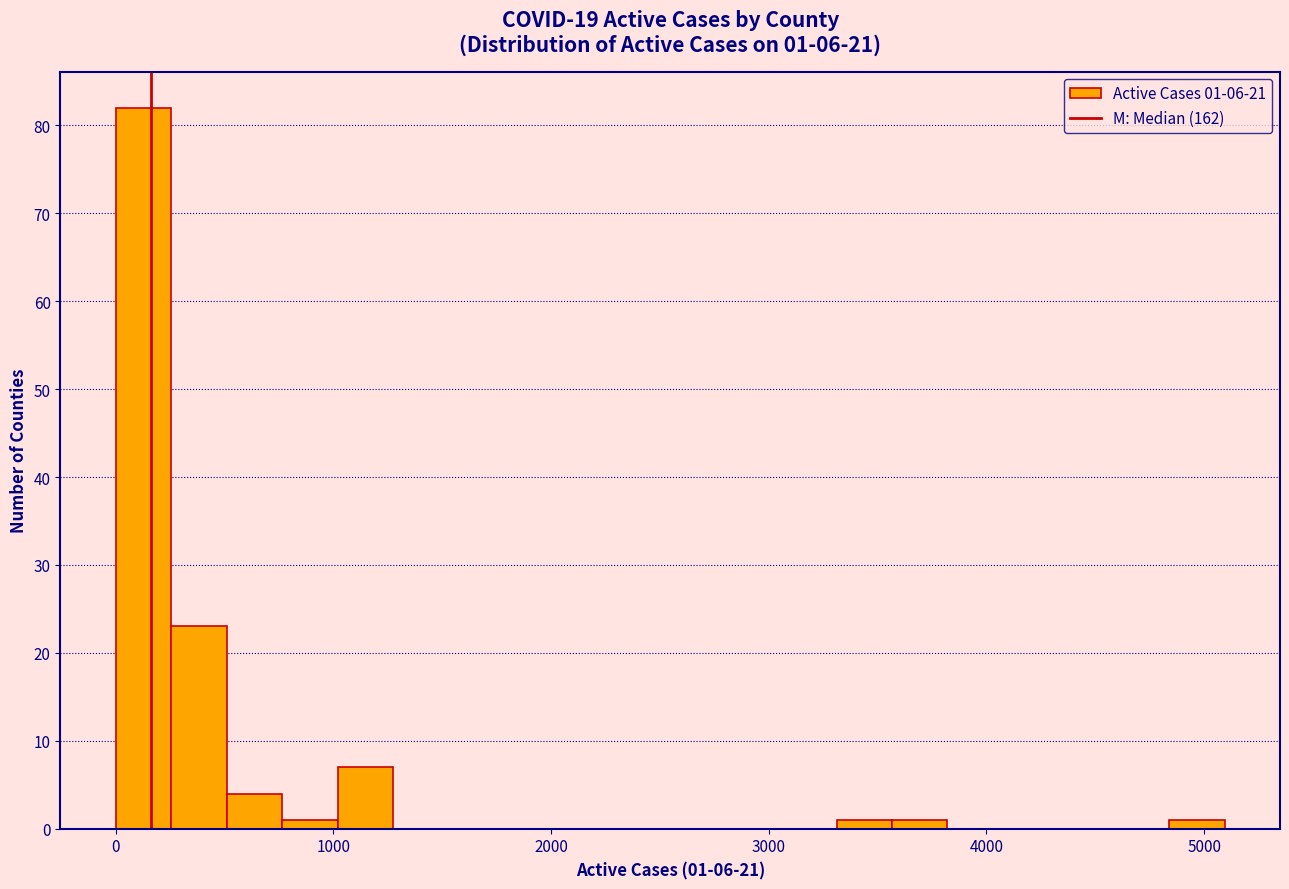

Around what value on the x-axis is the tallest bar? Give the approximate position of its centre, as read against the axis.

100